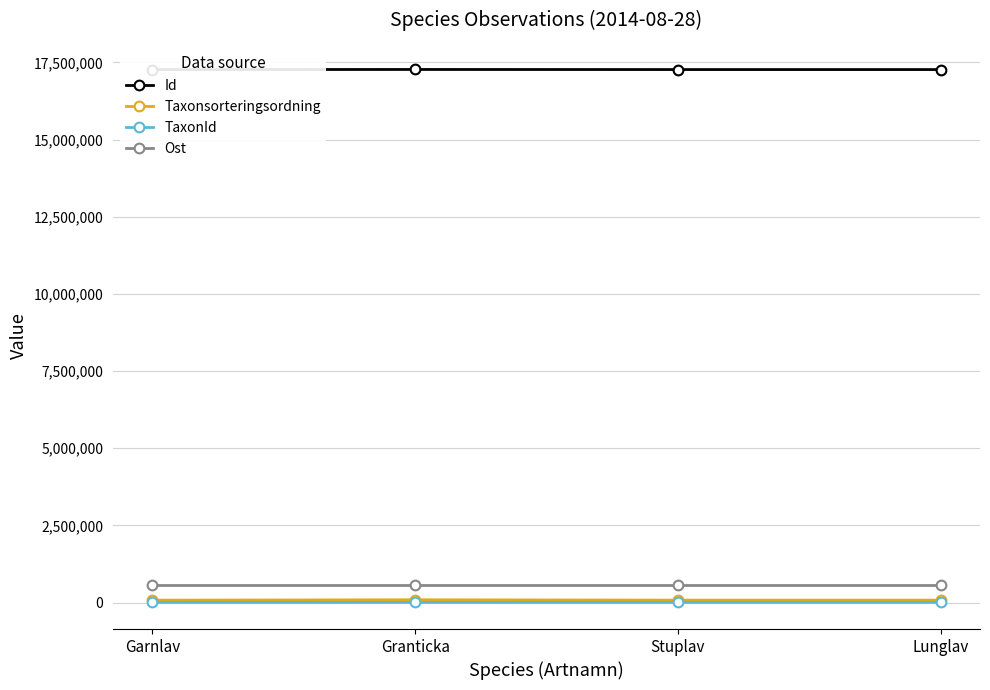

What is the maximum value shown in the chart?

17271272.0